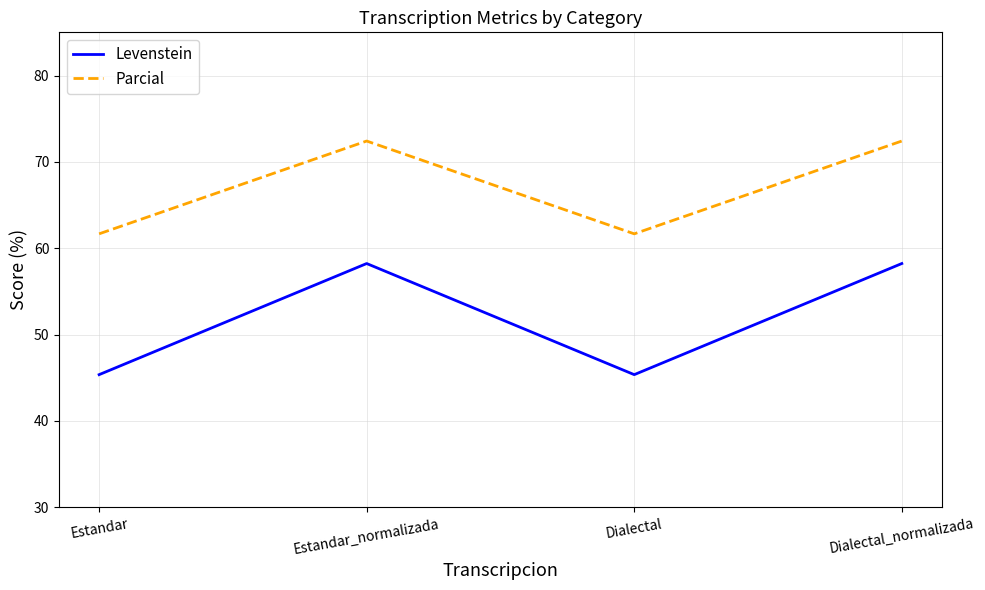

True or false: Parcial and Levenstein intersect in this chart.

False